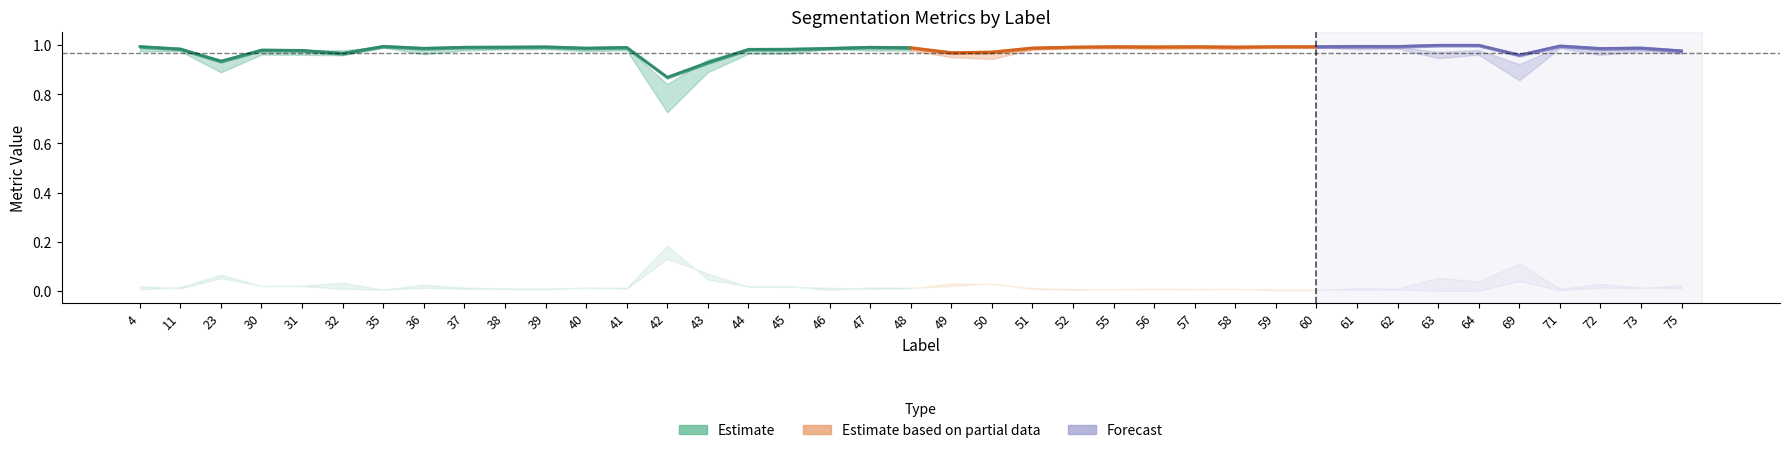

At which label is FalseNegative closest to 0?

63